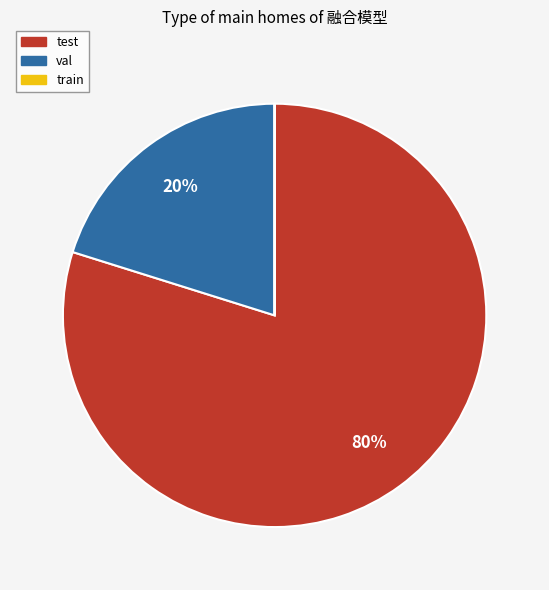

What percentage is the test slice, to the nearest percent?

80%